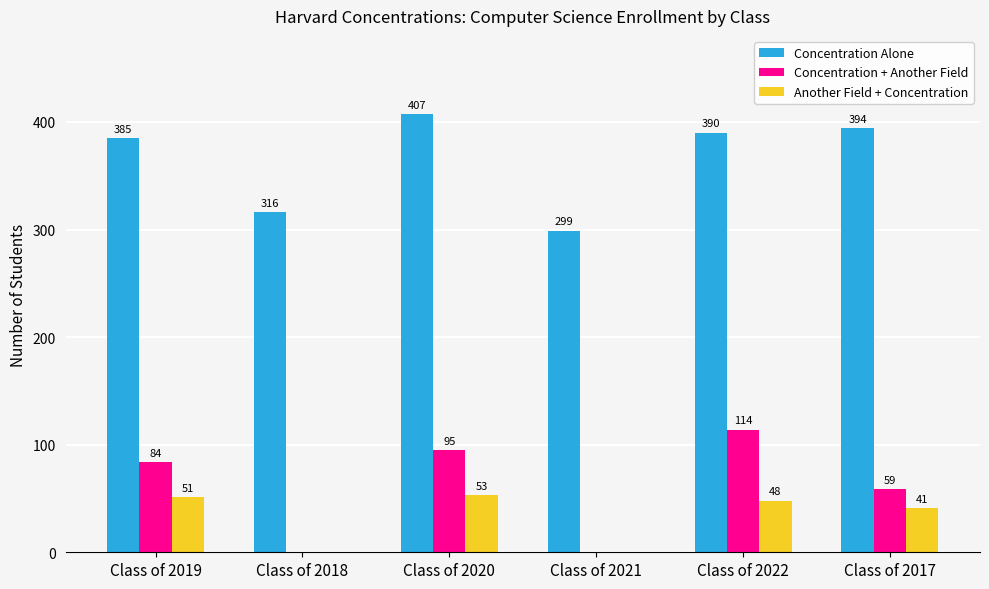

Between Class of 2020 and Class of 2017, which series saw the biggest shift?

Concentration + Another Field